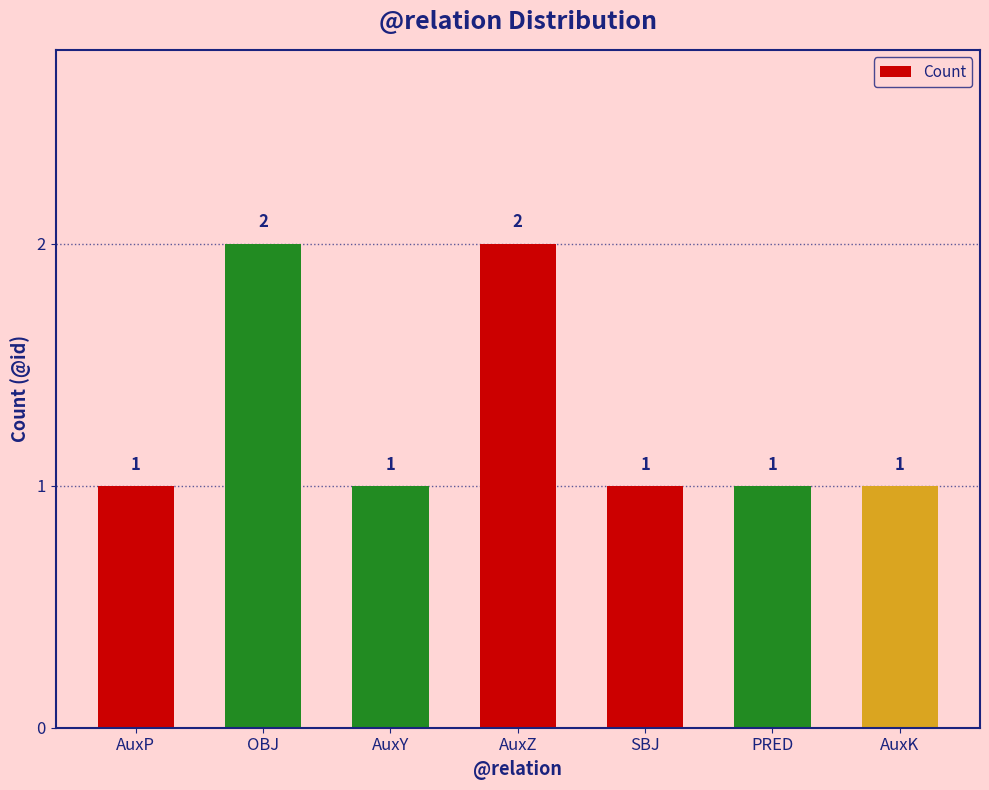

What is the sum of all values?

9